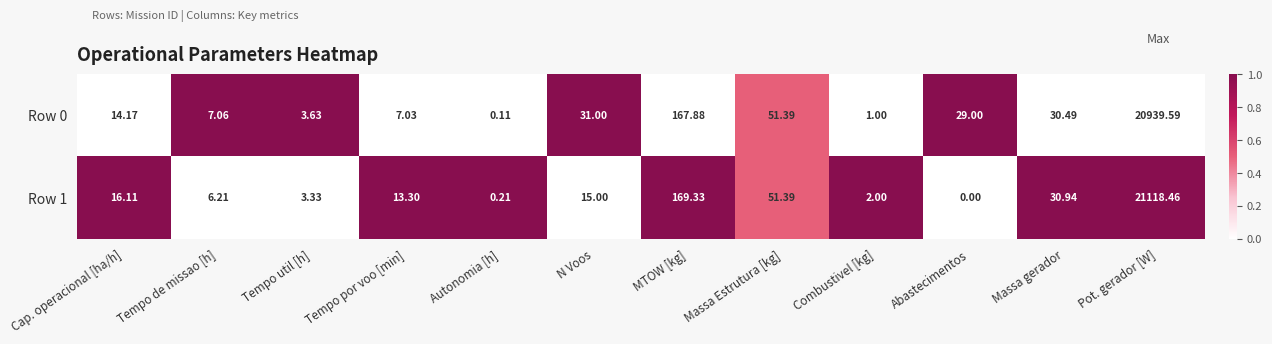

List the labels in order of Row 1 value, largest first.

Pot. gerador [W], MTOW [kg], Massa Estrutura [kg], Massa gerador, Cap. operacional [ha/h], N Voos, Tempo por voo [min], Tempo de missao [h], Tempo util [h], Combustivel [kg], Autonomia [h], Abastecimentos